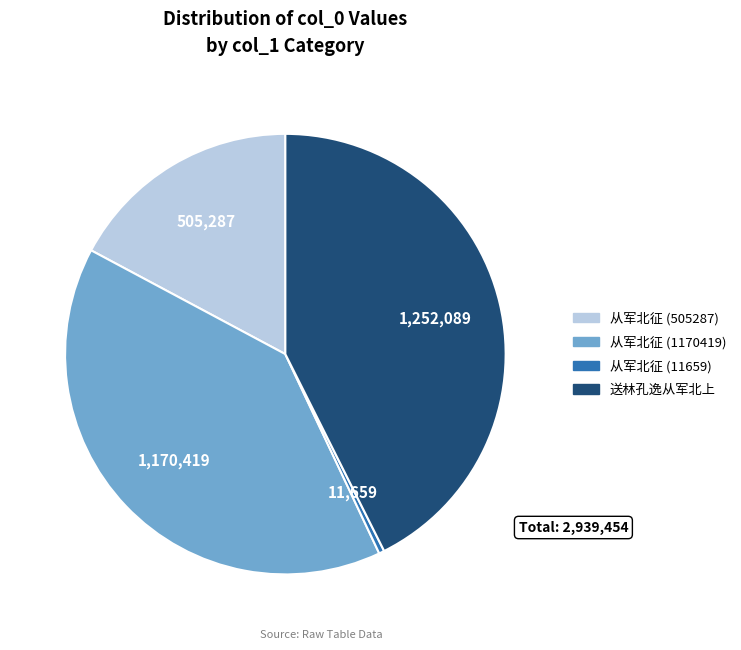

True or false: 送林孔逸从军北上 accounts for 48% of the total.

False